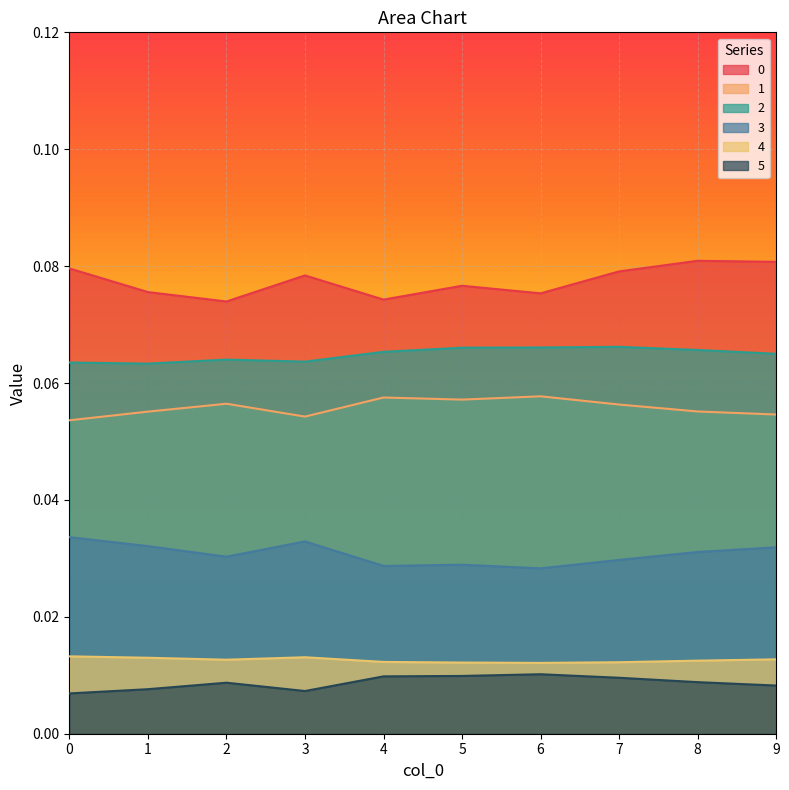

How many 0 values are between 0 and 1?

10